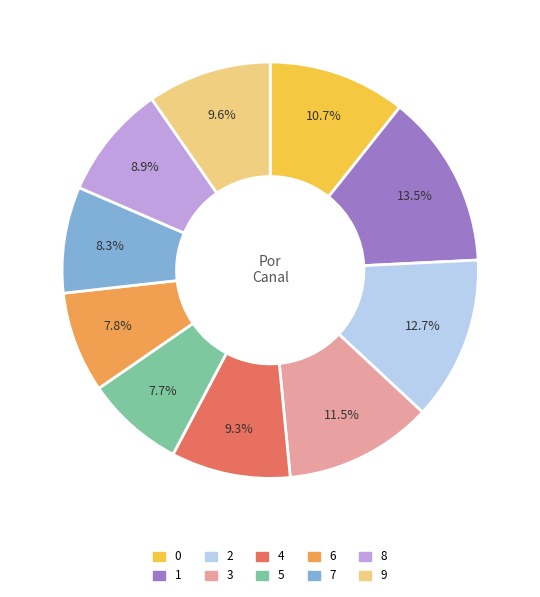

Do 9 and 5 together represent more than half of the pie?

No